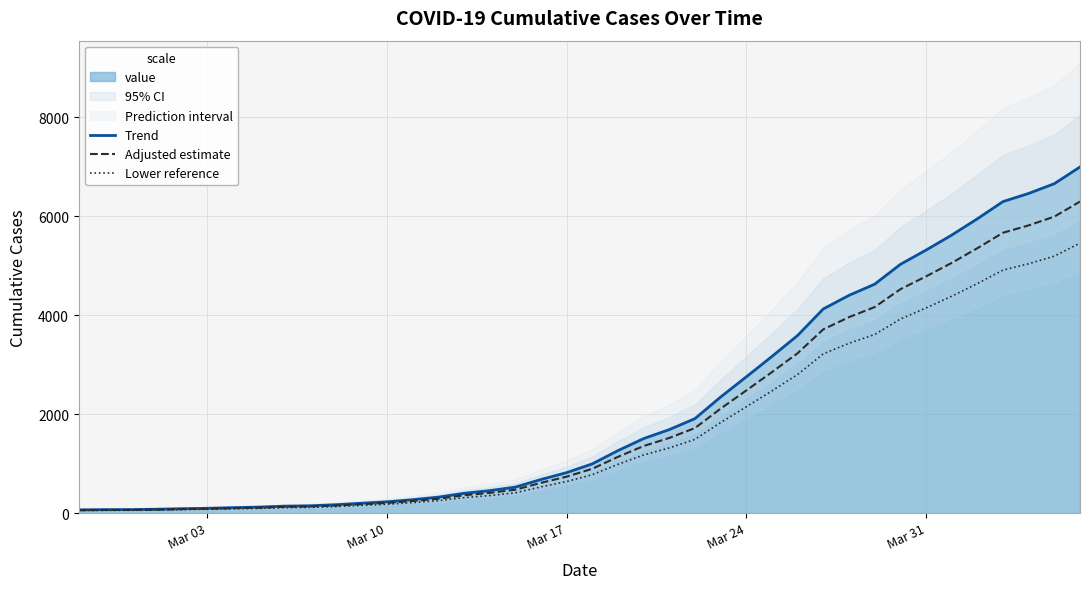

Which series has the largest total across all categories?

Trend